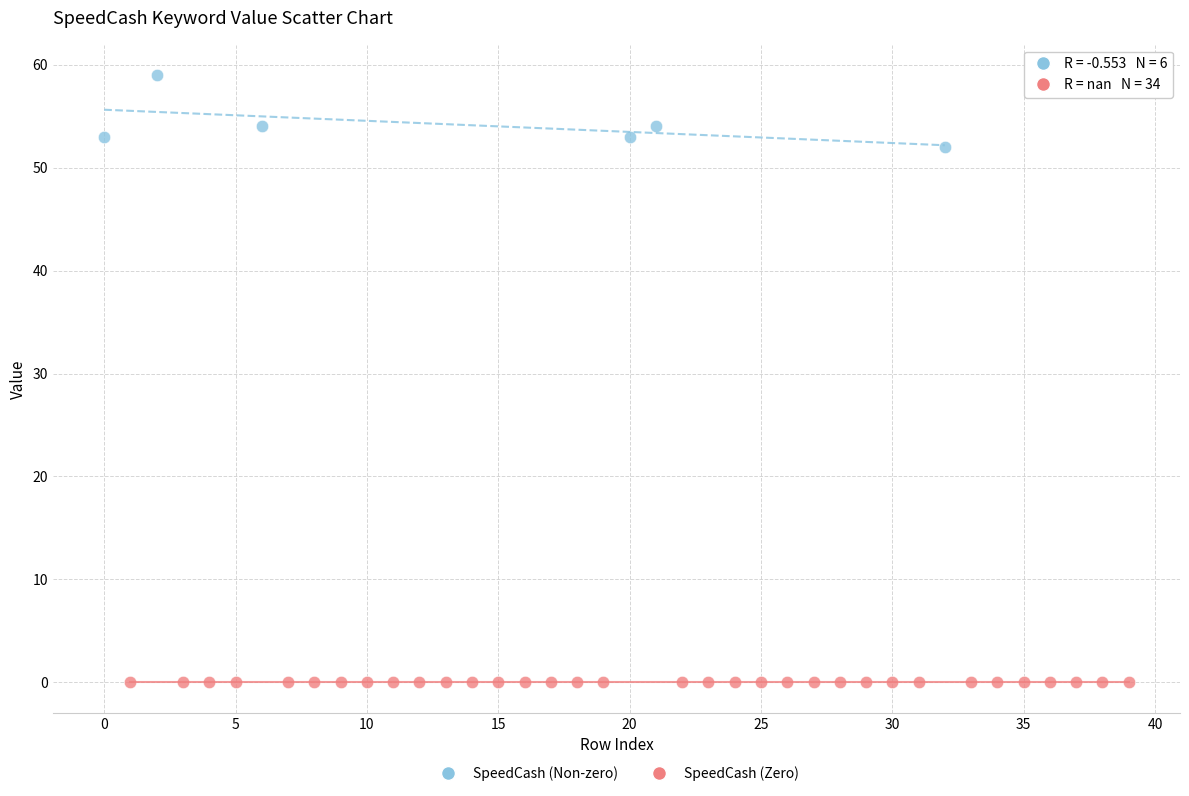

Which series reaches the minimum Y coordinate?

SpeedCash (Zero)